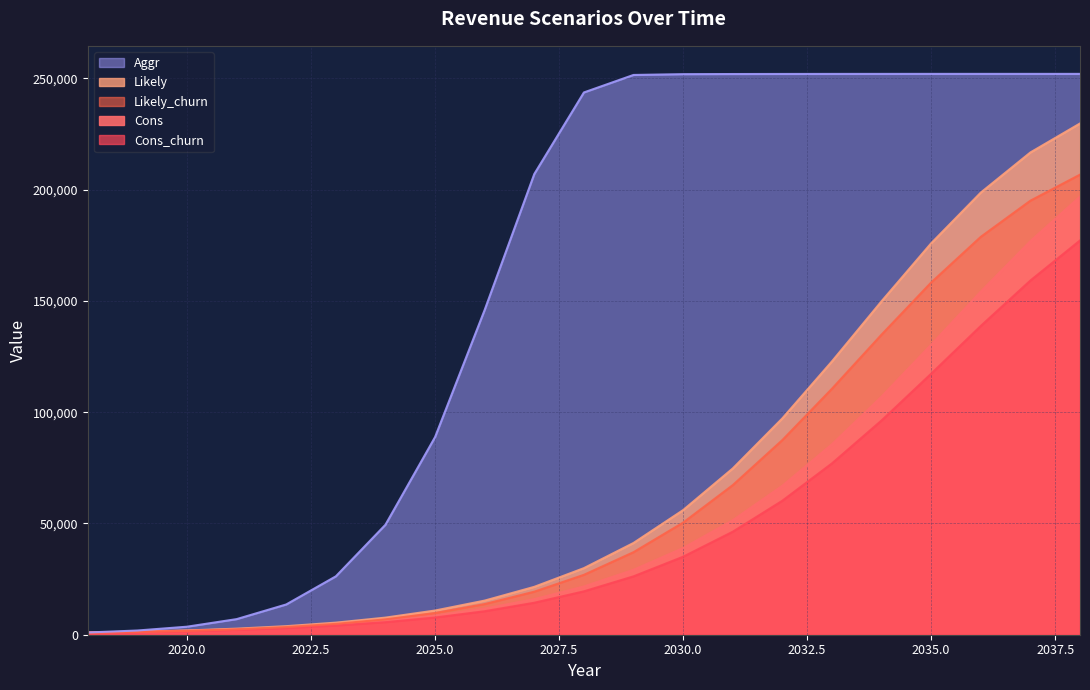

At how many categories does at least one series exceed 59190?

14